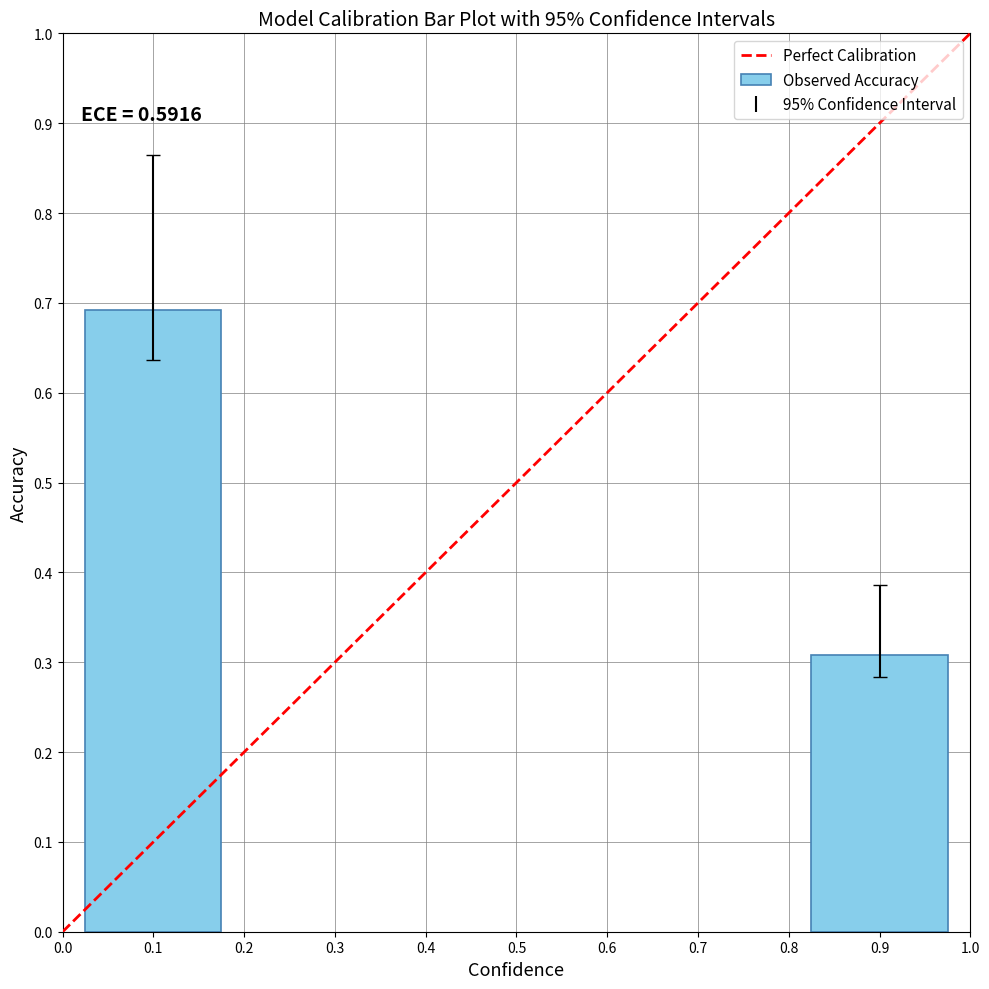

The value at 0.1 is 0.4. True or false?

False